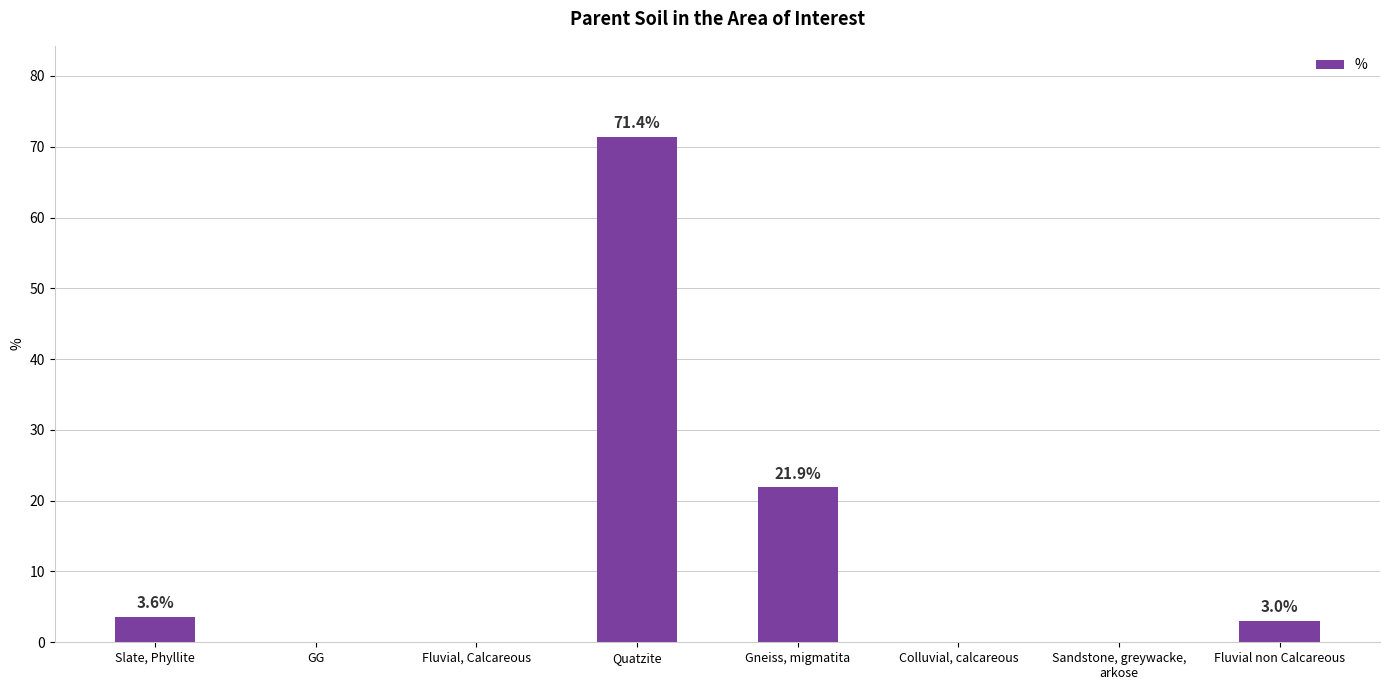

Which category has the highest value across all series?

Quatzite